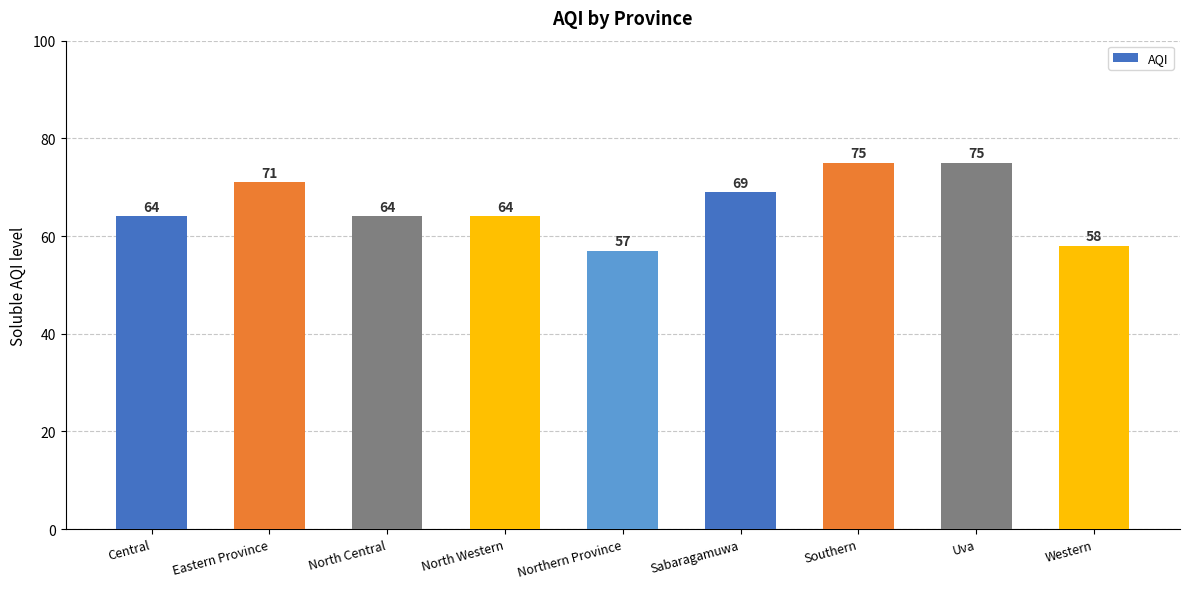

How many categories are shown in the chart?

9